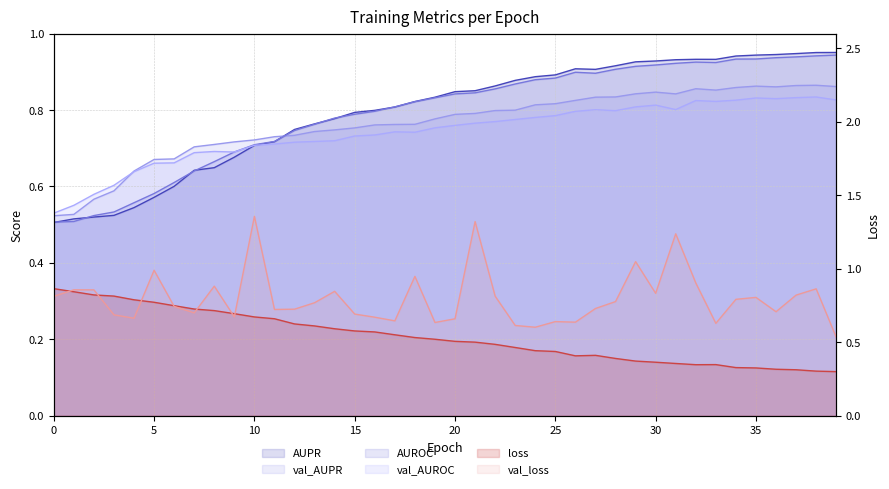

What is the difference between the maximum and minimum values in the val_AUROC series?

0.3